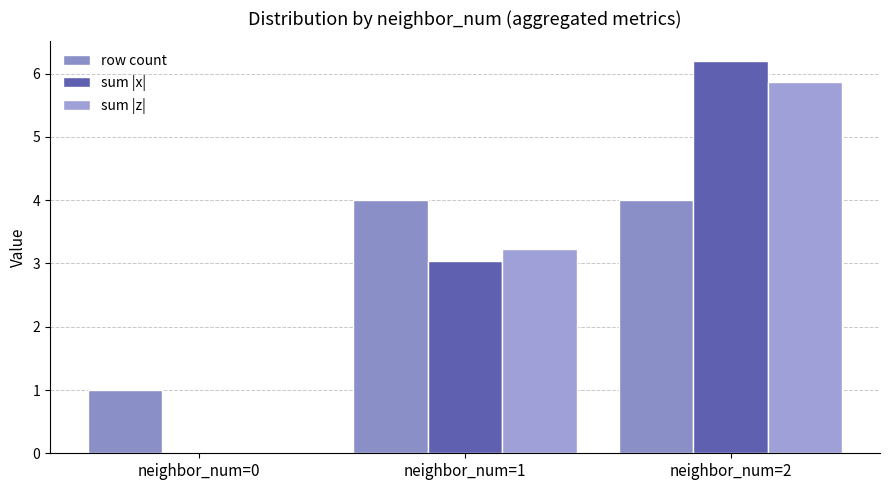

What are all the series names shown in the legend?

row count, sum |x|, sum |z|